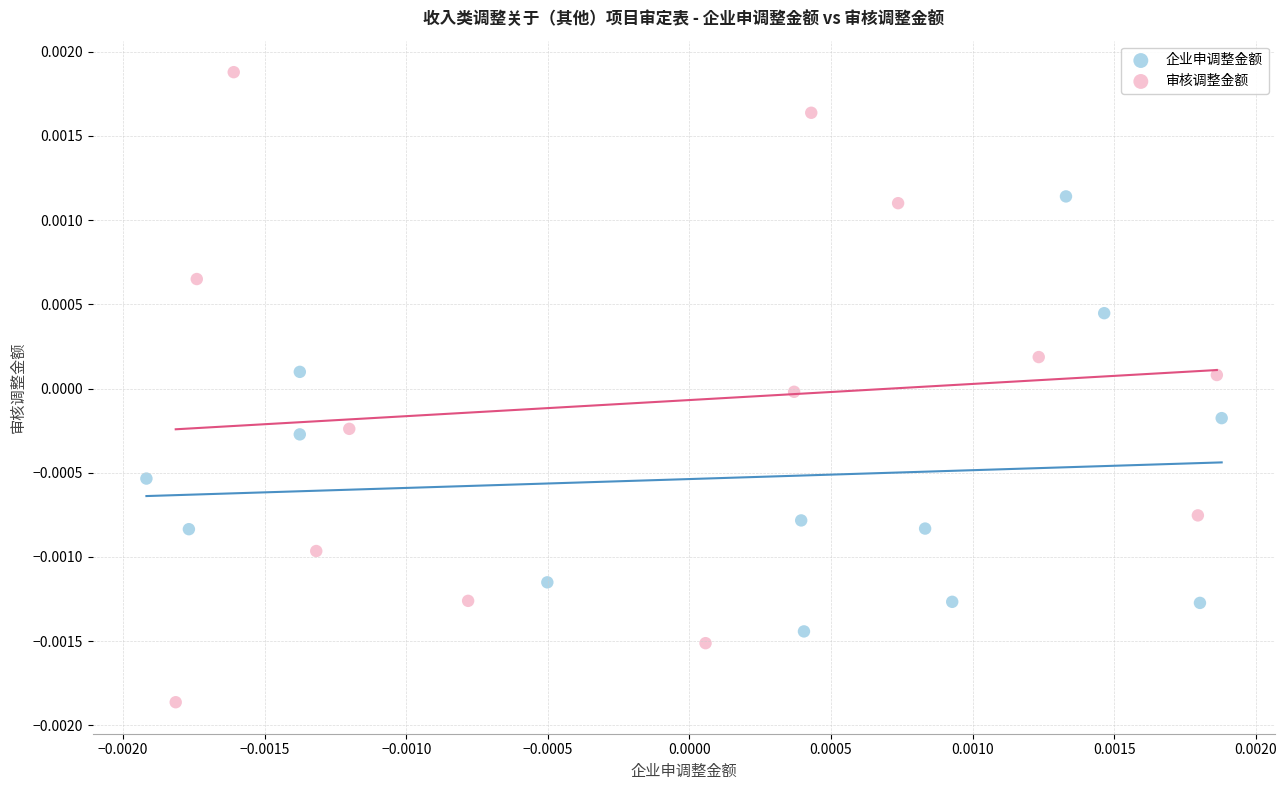

Which series contains the highest Y value?

审核调整金额